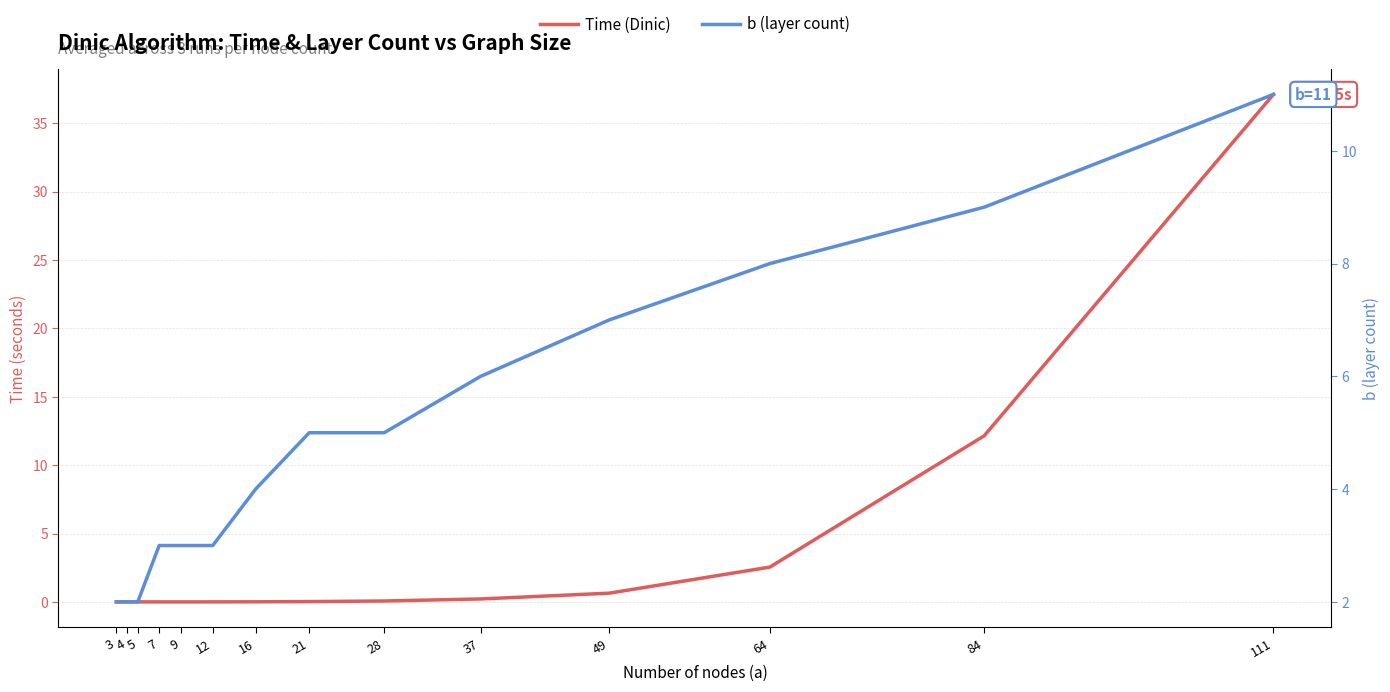

At which label does b (layer count) reach its peak?

111